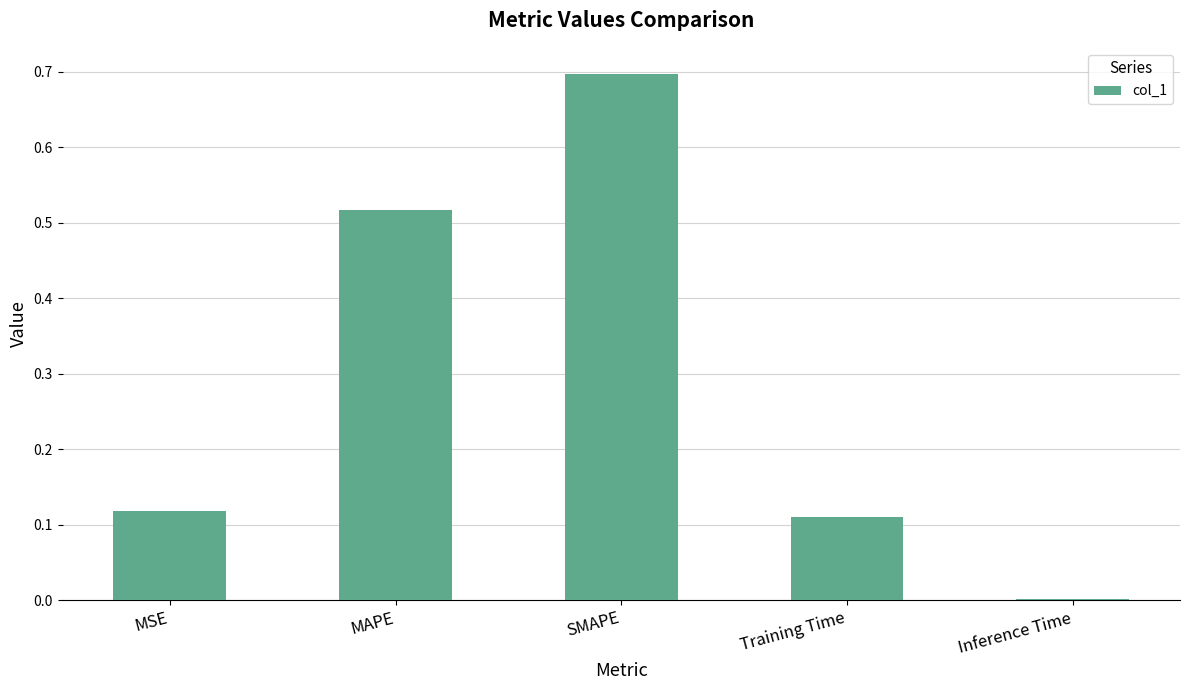

Count the number of data series in this chart.

1